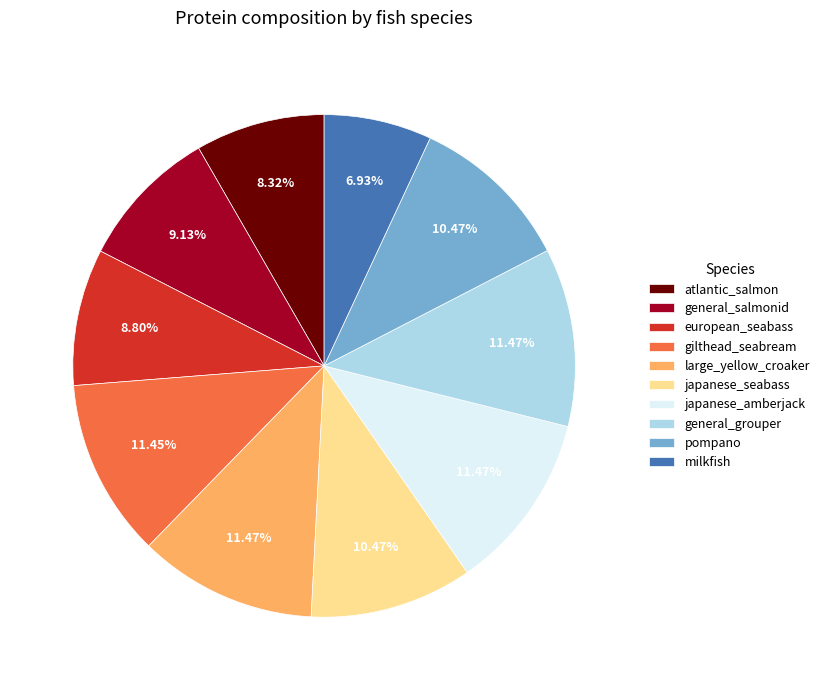

What percentage is the european_seabass slice, to the nearest percent?

9%